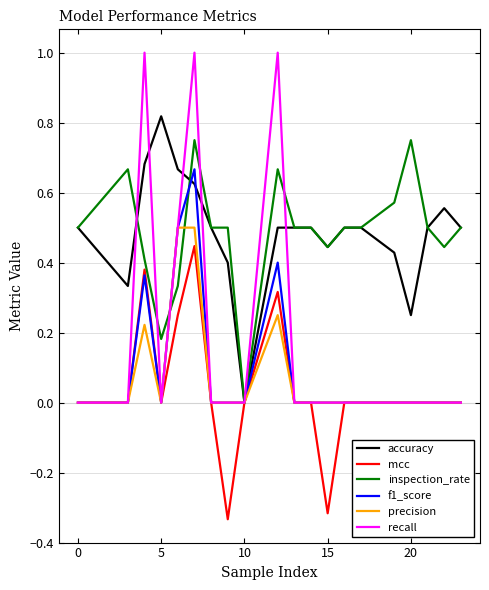

Which series has the largest range (max minus min)?

recall